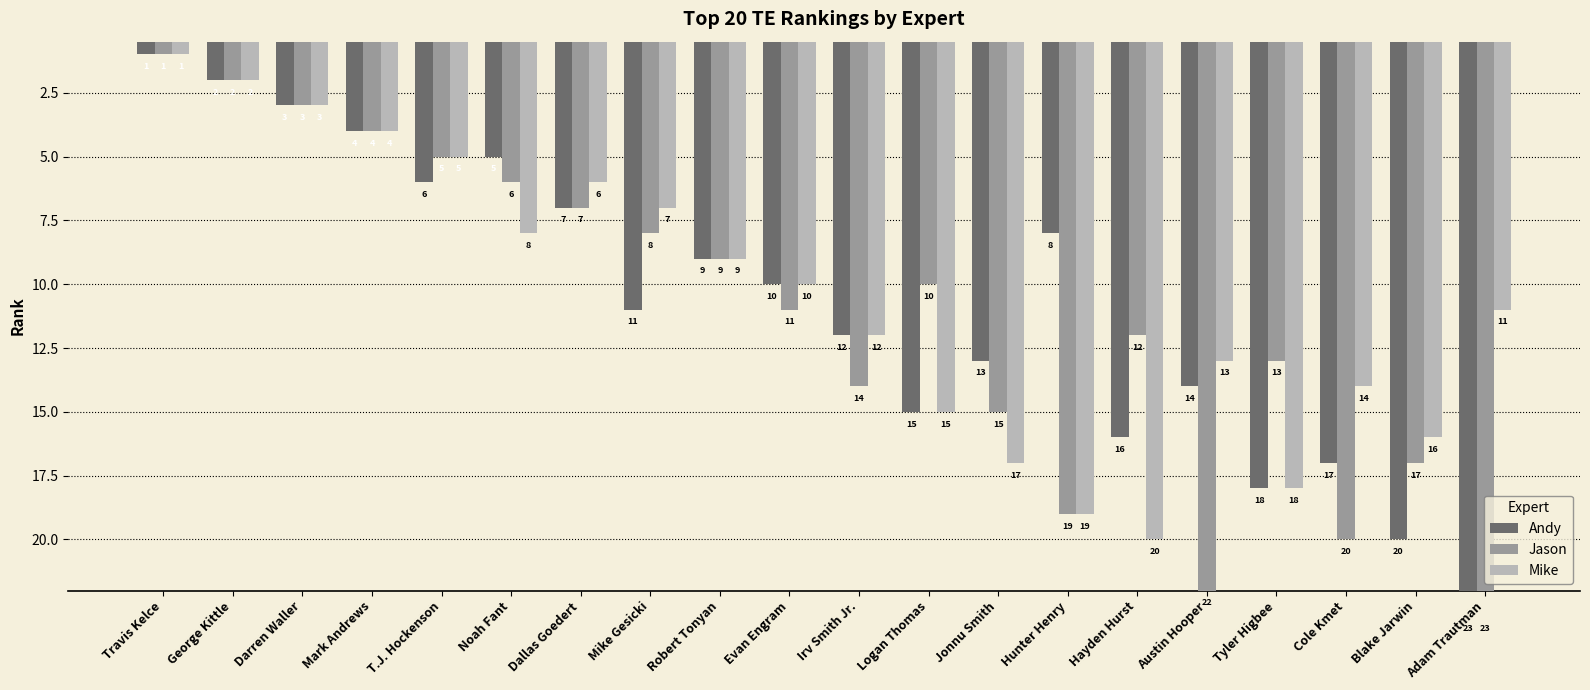

At which label does Jason reach its peak?

Adam Trautman